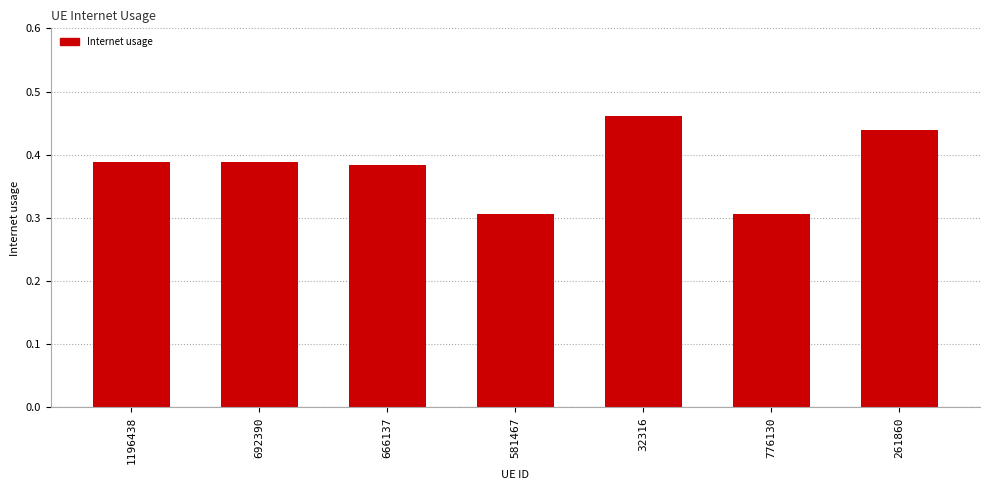

True or false: the data shows 0.2 at 666137.

False